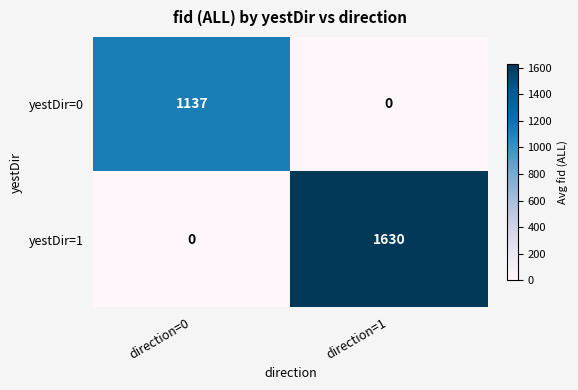

Which category has the highest value across all series?

direction=1